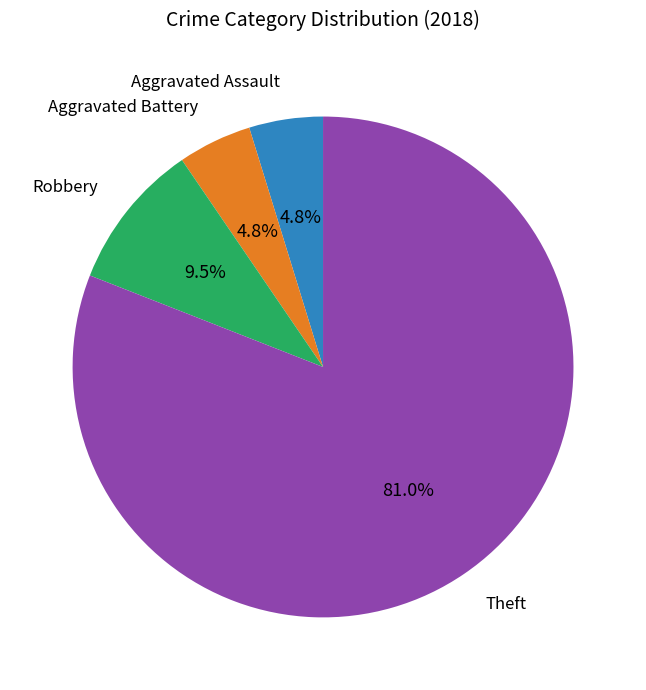

Is it true that Aggravated Assault is 11% of the pie?

False